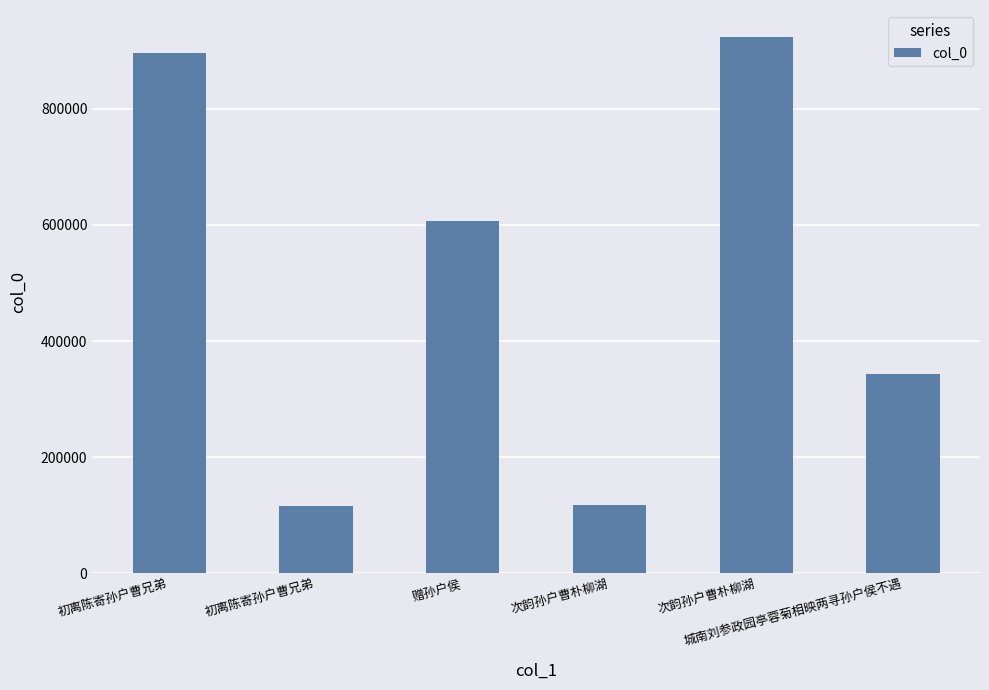

What is the minimum value shown in the chart?

115818